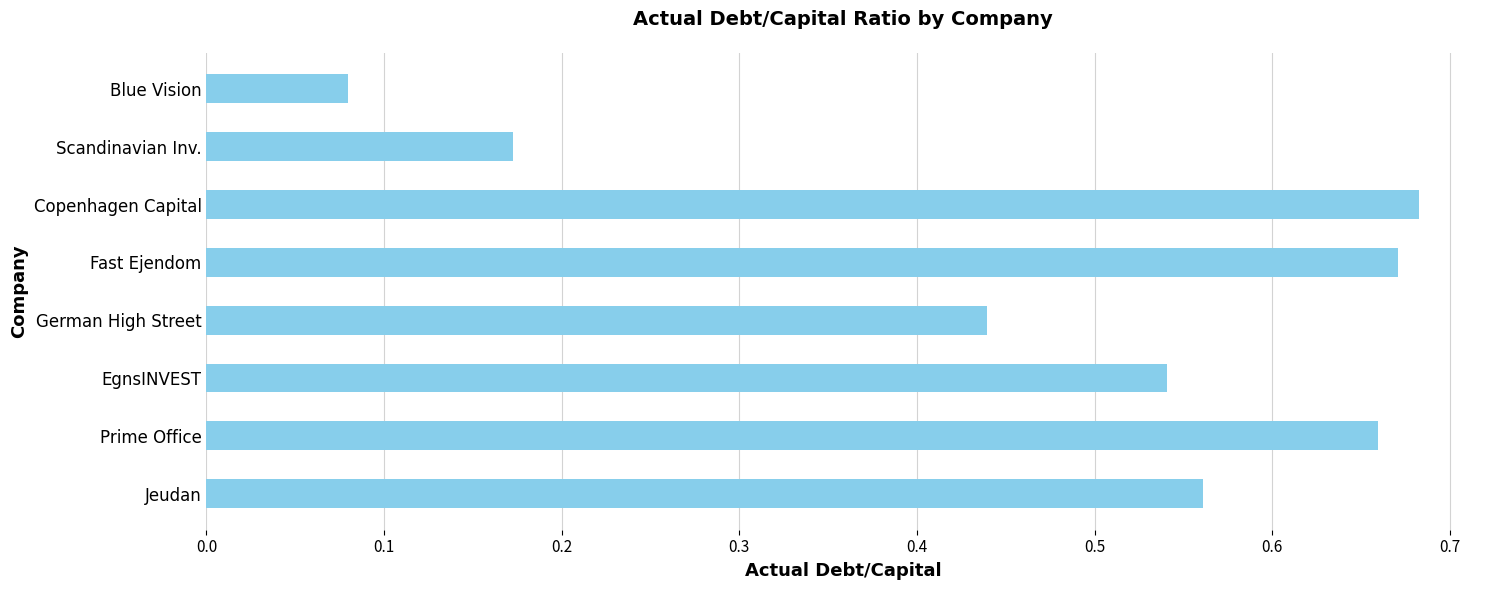

Which has a higher value, EgnsINVEST or Jeudan?

Jeudan